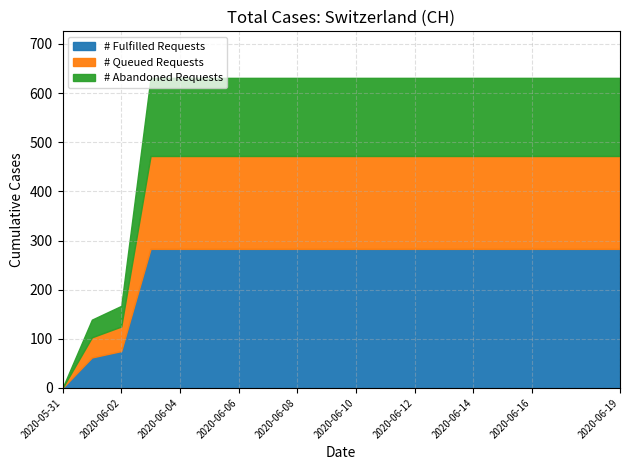

What is the greatest value displayed?

631